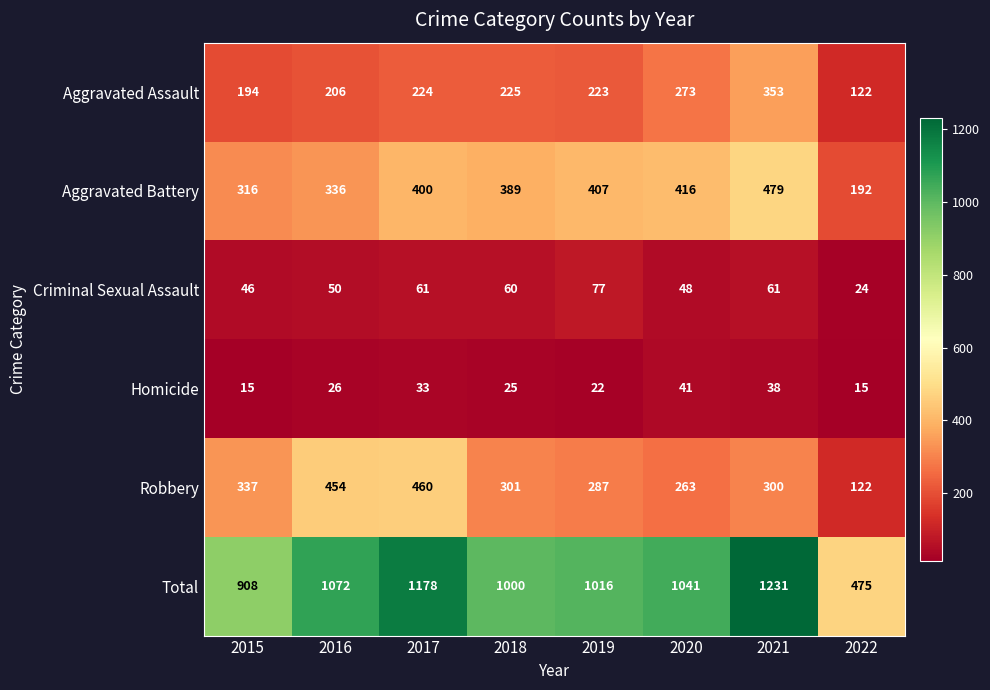

Rank the categories by Total value from lowest to highest.

2022, 2015, 2018, 2019, 2020, 2016, 2017, 2021